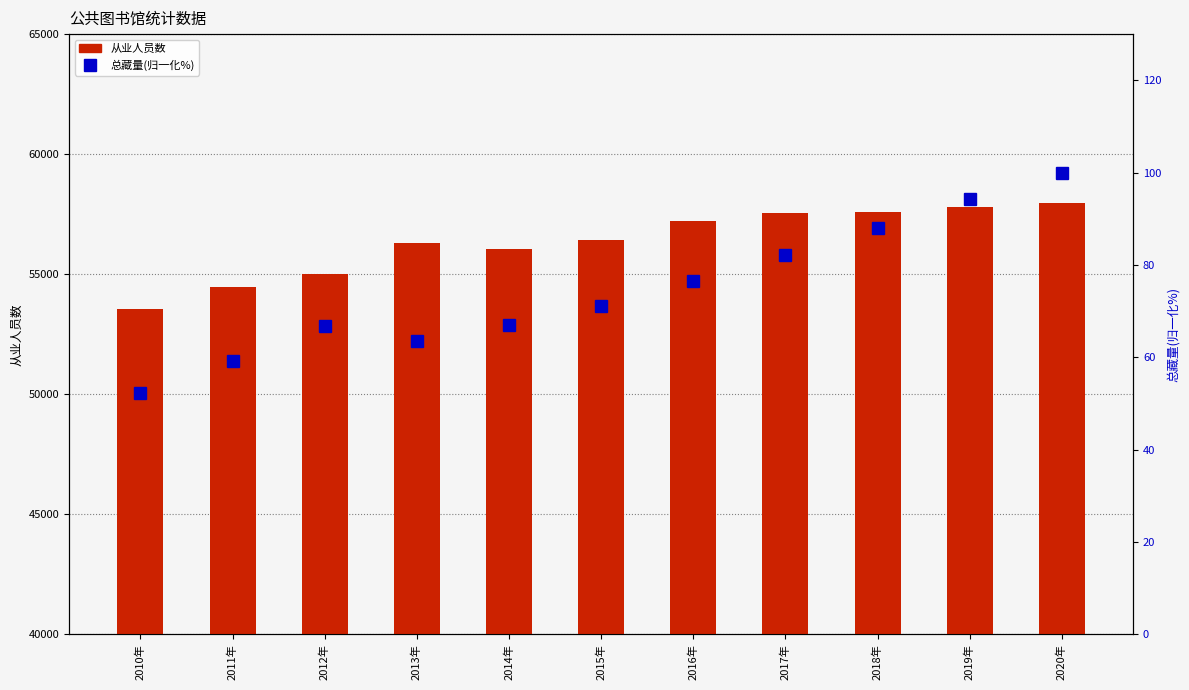

True or false: 公共图书馆业从业人员数 has a value of 26591.0 at 2012年.

False